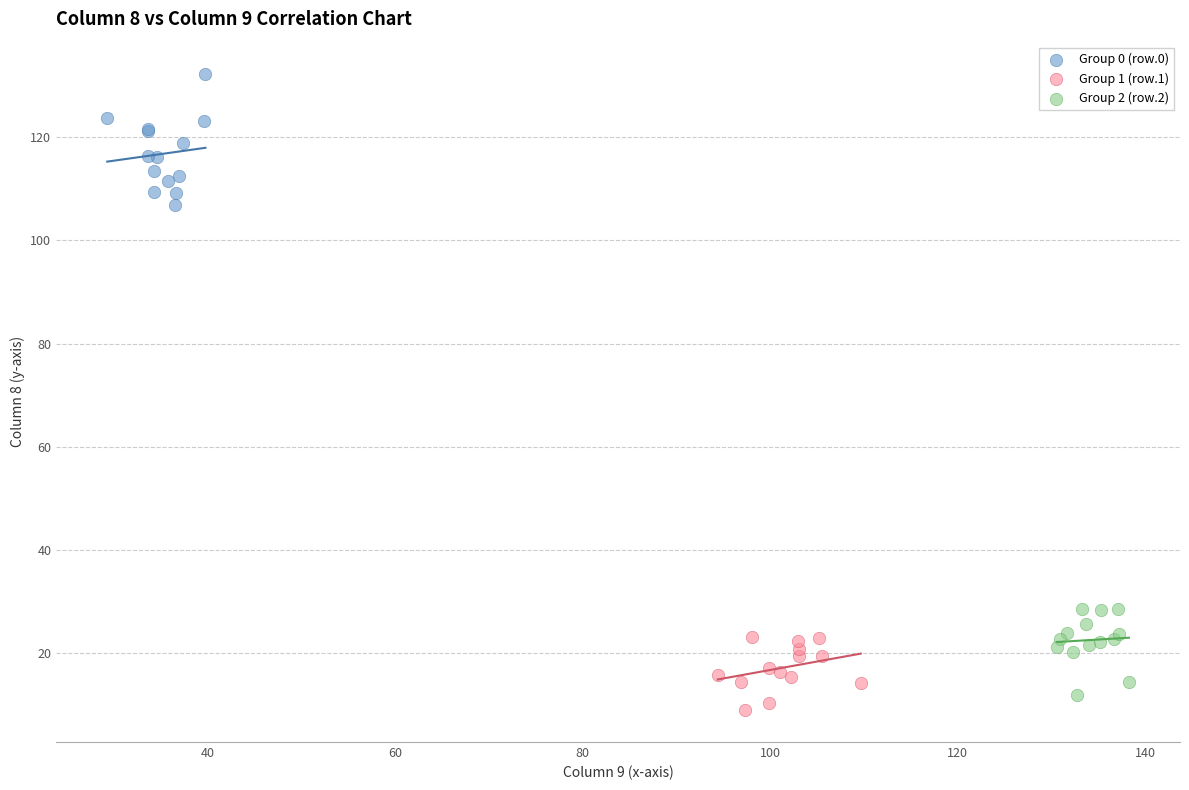

Which series contains the lowest Y value?

Group 1 (row.1)